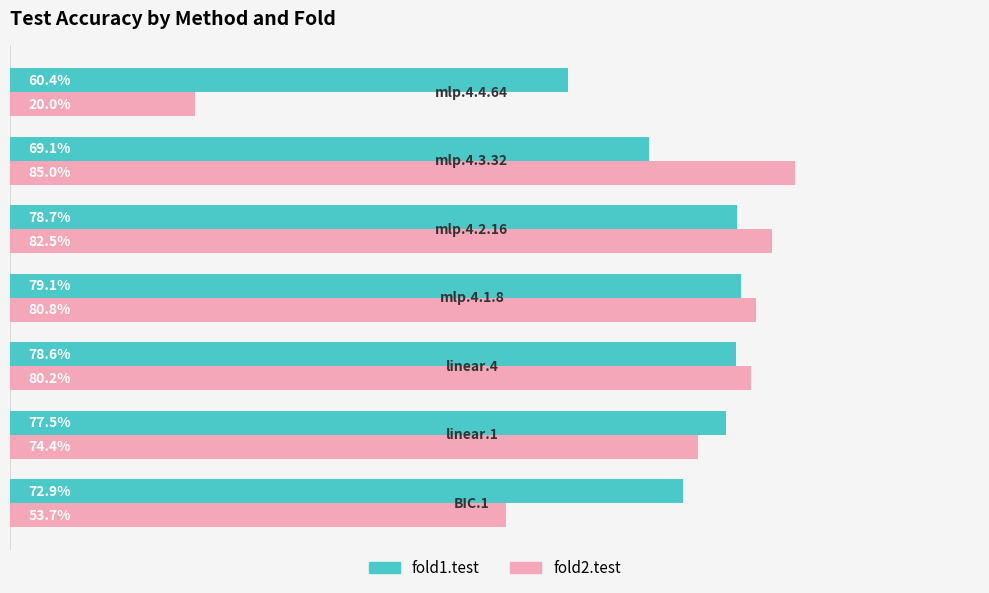

Which series has the widest spread of values?

fold2.test